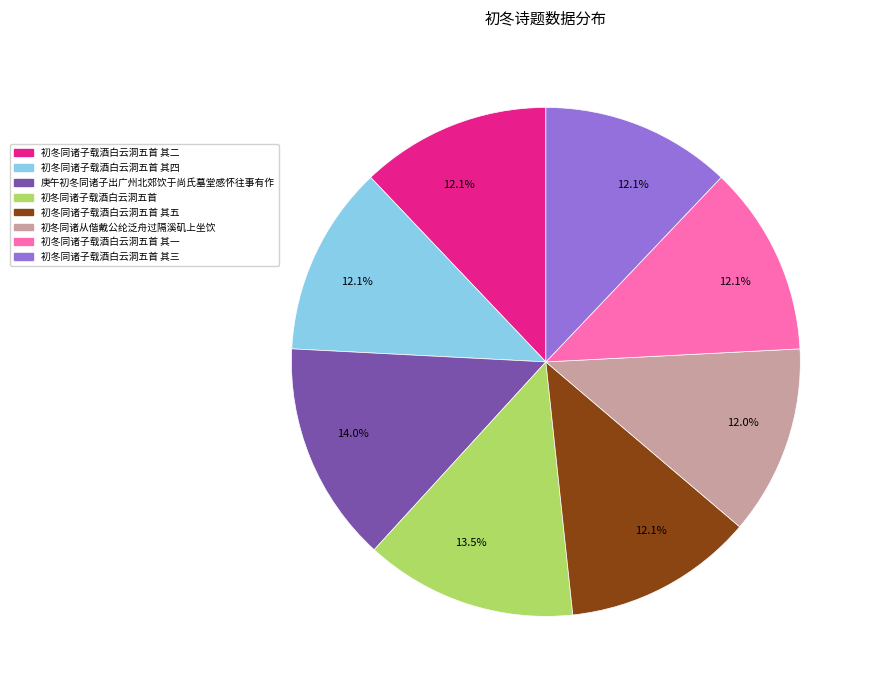

To the nearest percent, what portion does 庚午初冬同诸子出广州北郊饮于尚氏墓堂感怀往事有作 represent?

14%